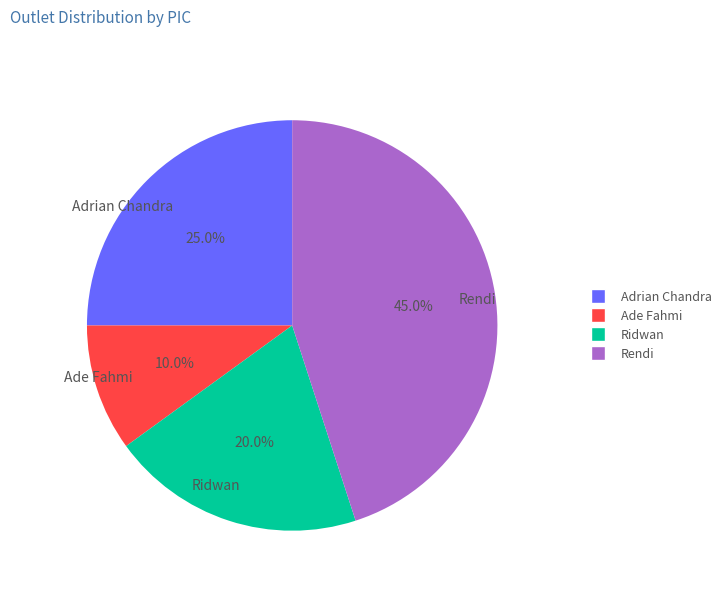

Is Adrian Chandra the majority of the pie?

No